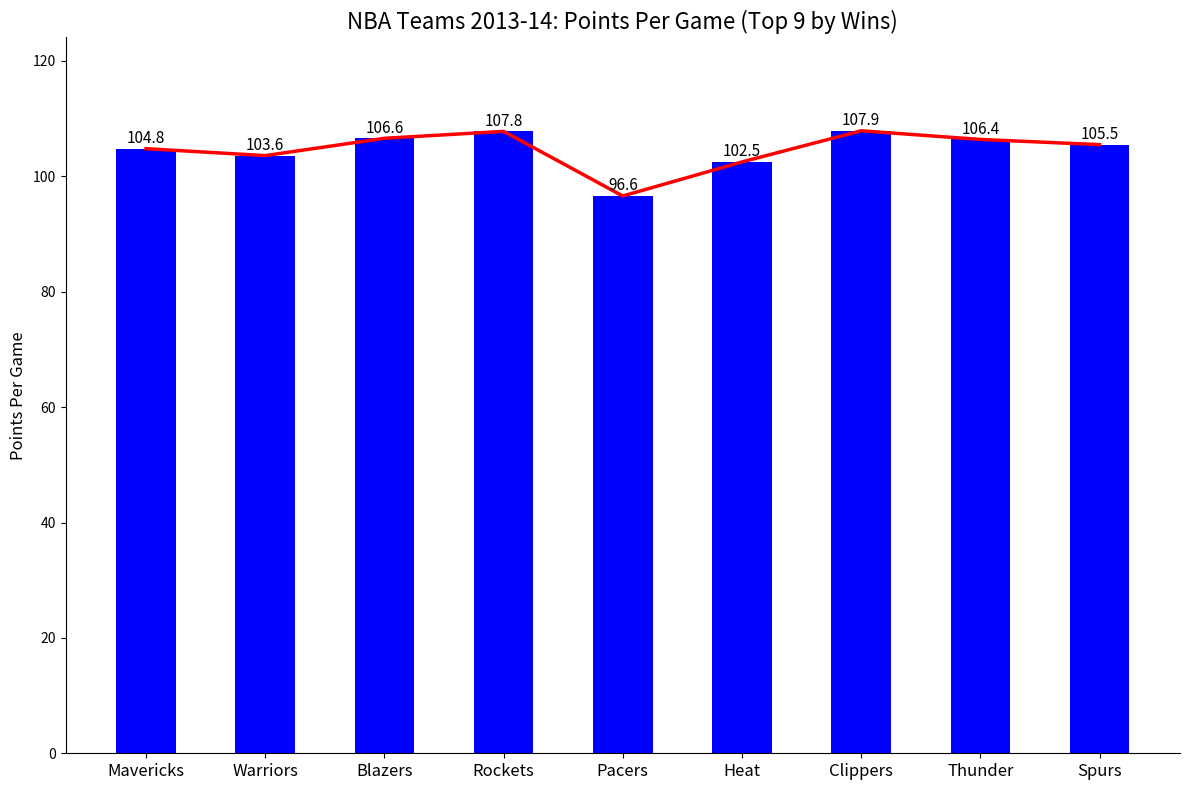

At which category is the sum across all series the highest?

Clippers